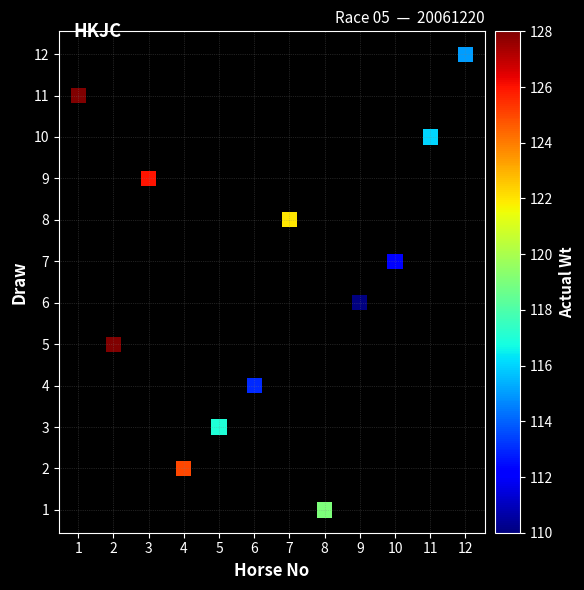

What is the range of X values (max minus min)?

11